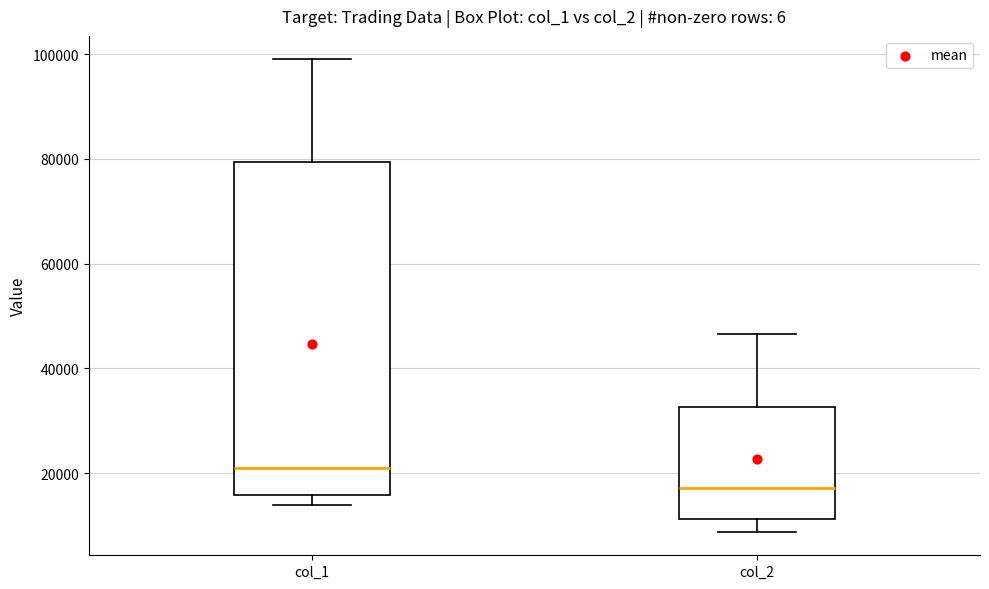

Which box's median line is the lowest?

col_2